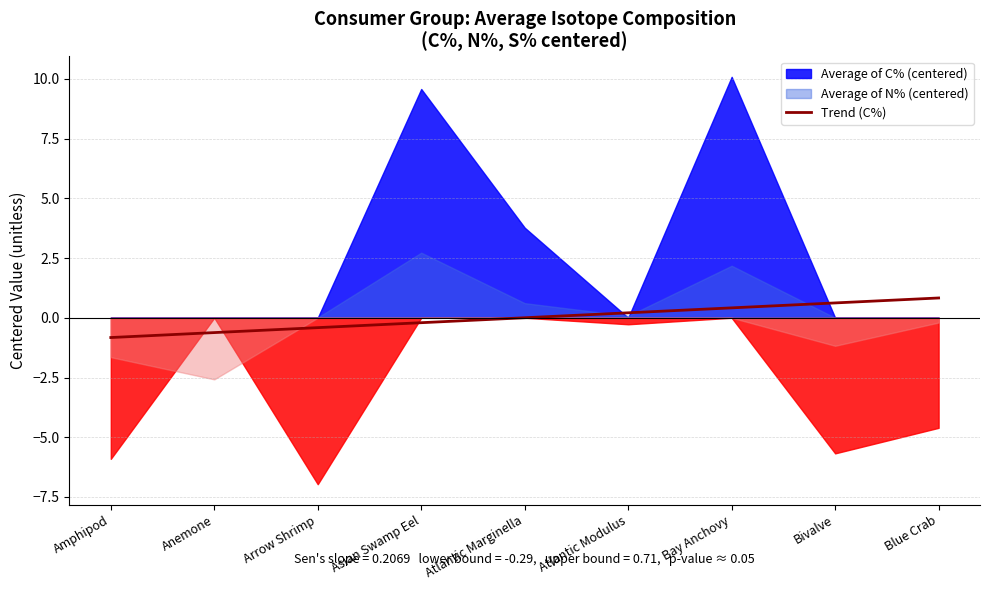

What value does the data have at Bay Anchovy?

0.4